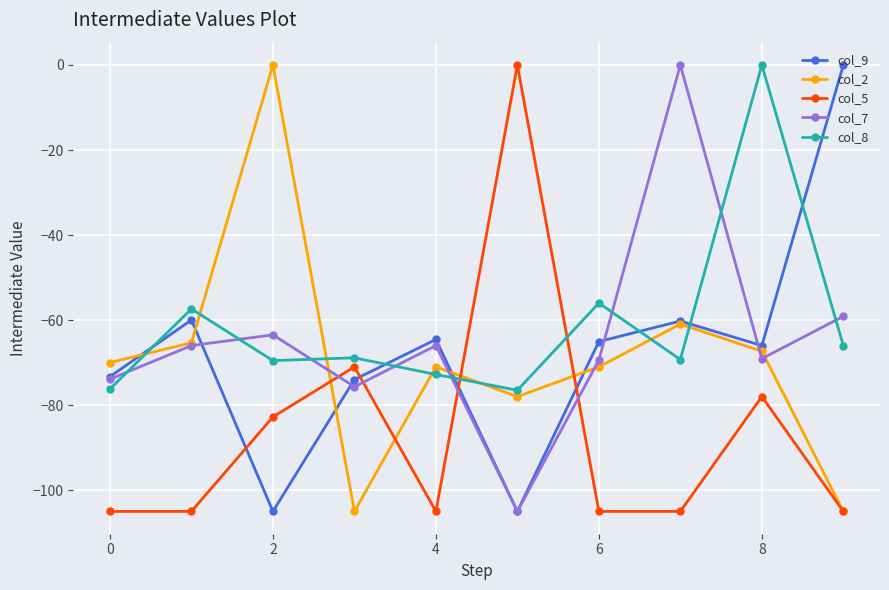

What is the smallest value displayed?

-105.0